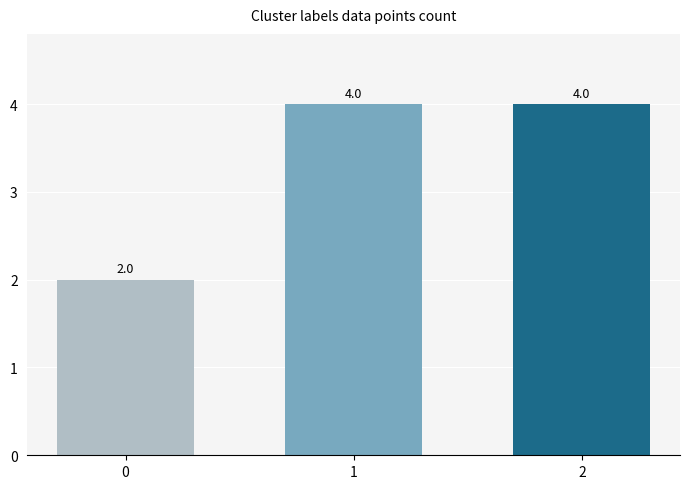

The chart shows a value of 4 at 2. True or false?

True